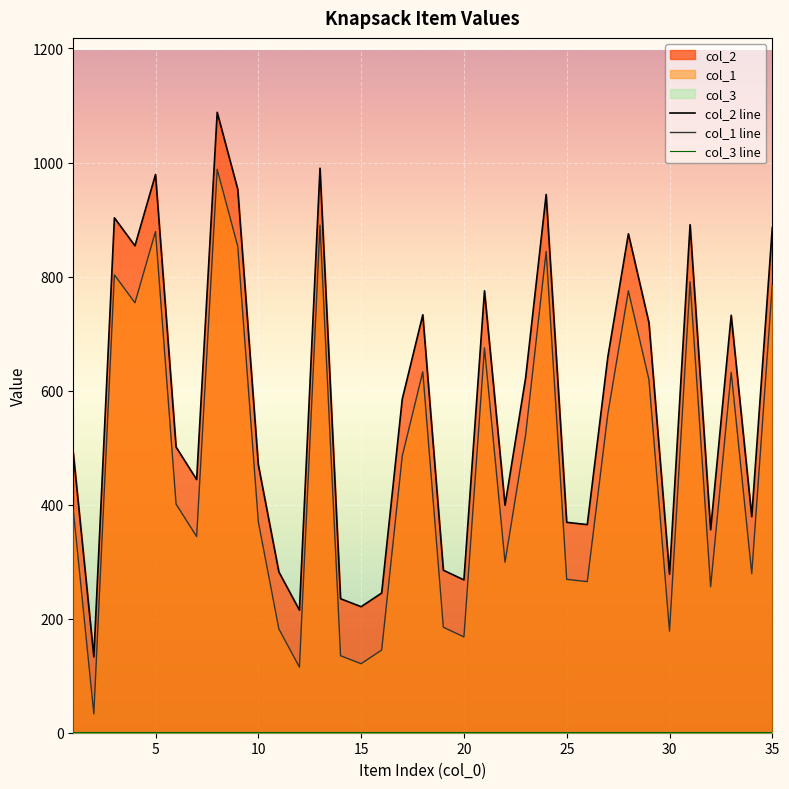

Is the value of col_2 at 19 greater than the value of col_1 at 1?

No